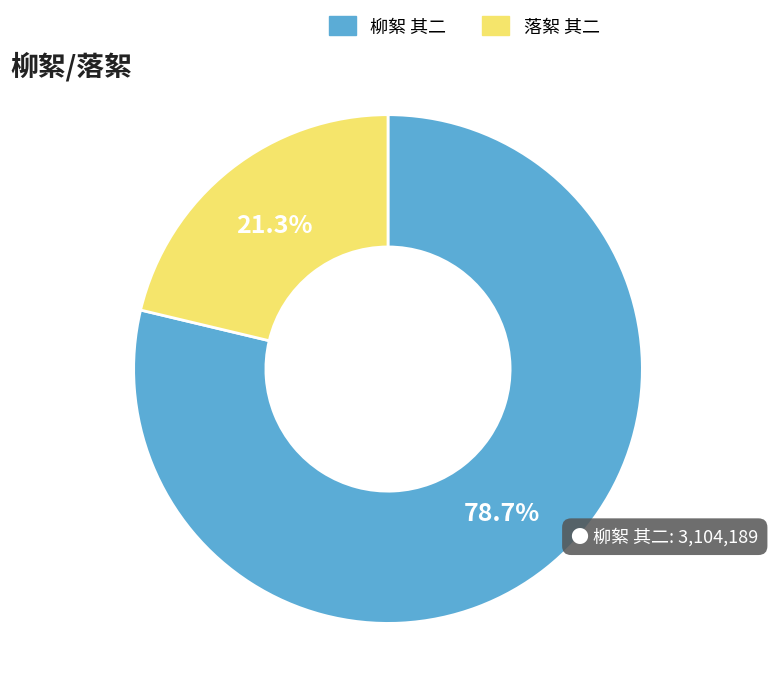

To the nearest percent, what is the difference between the largest and smallest slice percentages?

57%